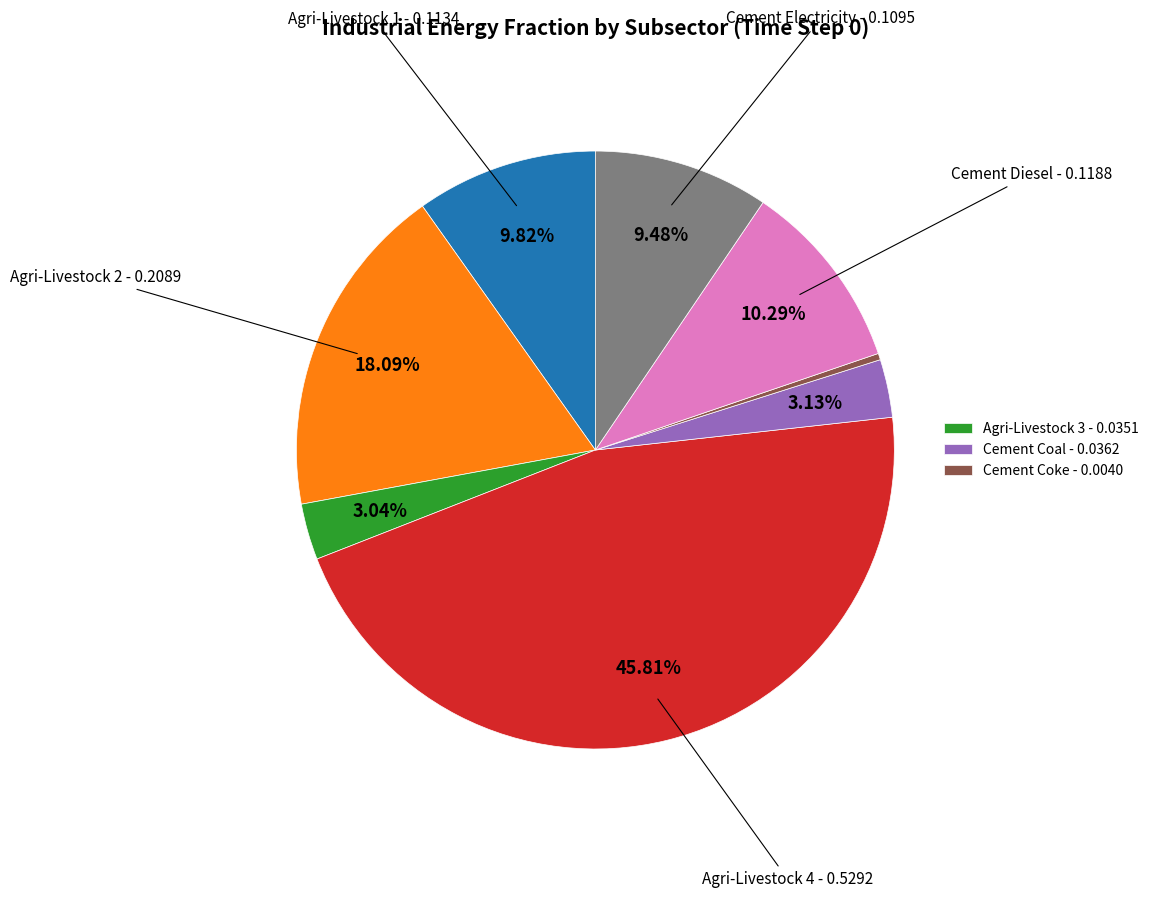

Is there a majority slice in this chart?

No